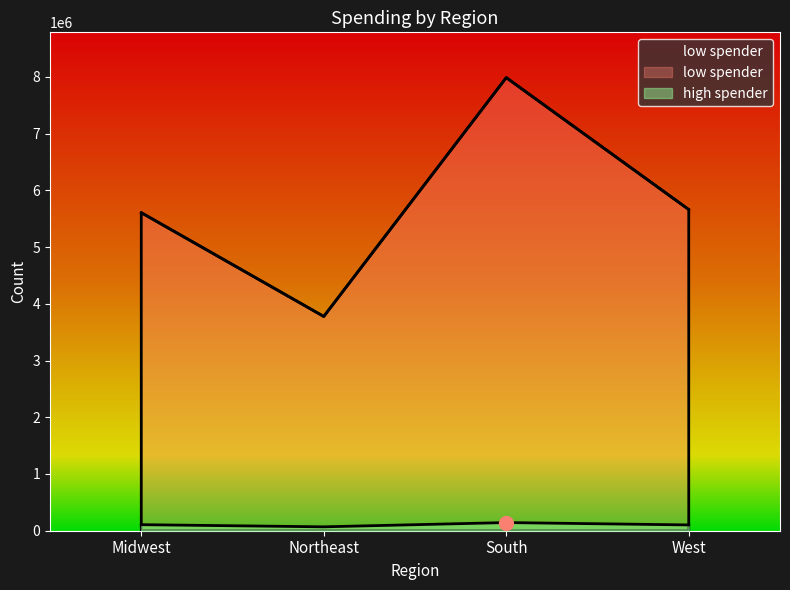

At which label does high spender first exceed 106554?

South